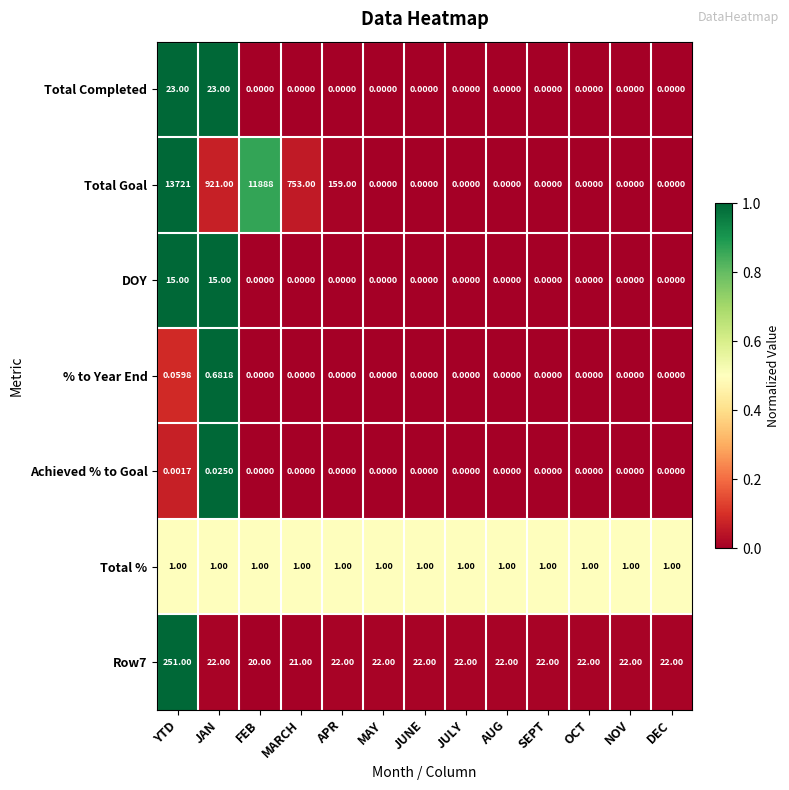

At which label does % to Year End reach its peak?

JAN